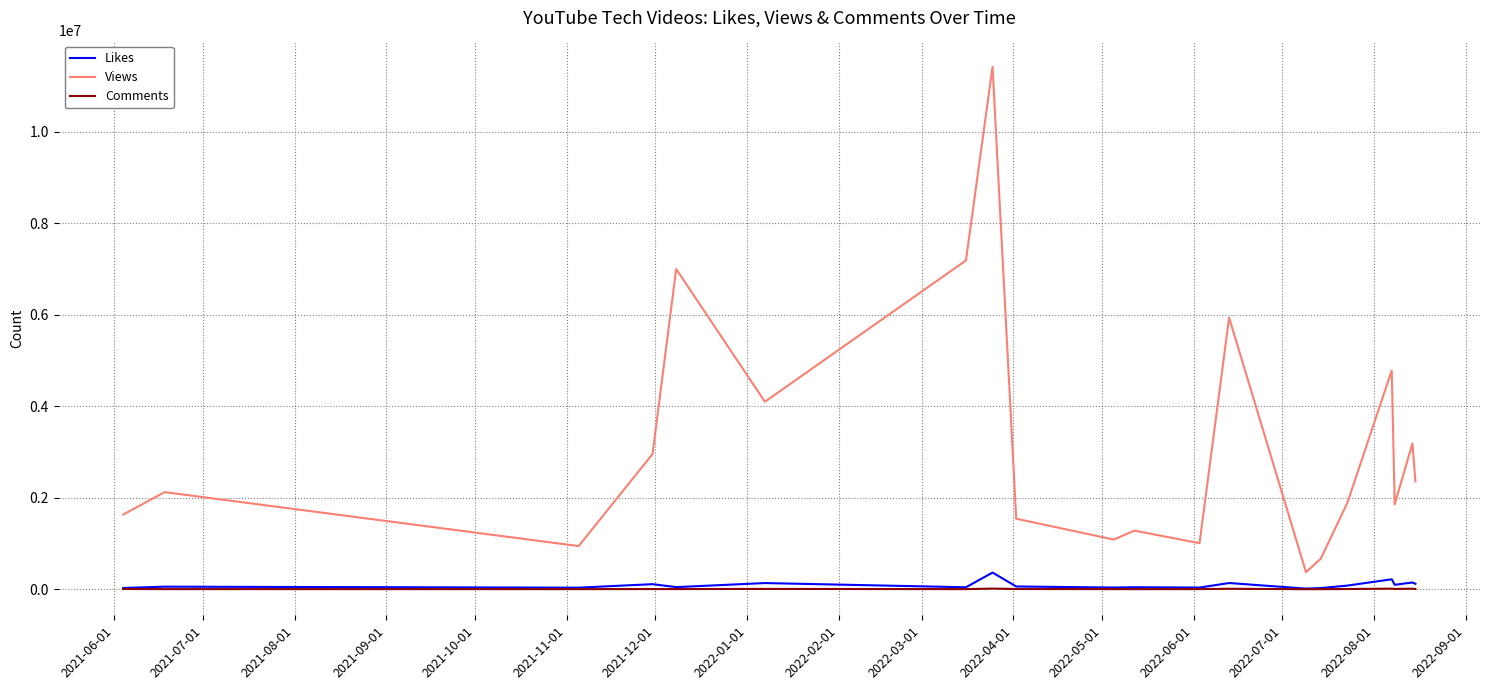

True or false: Likes and Views intersect in this chart.

False